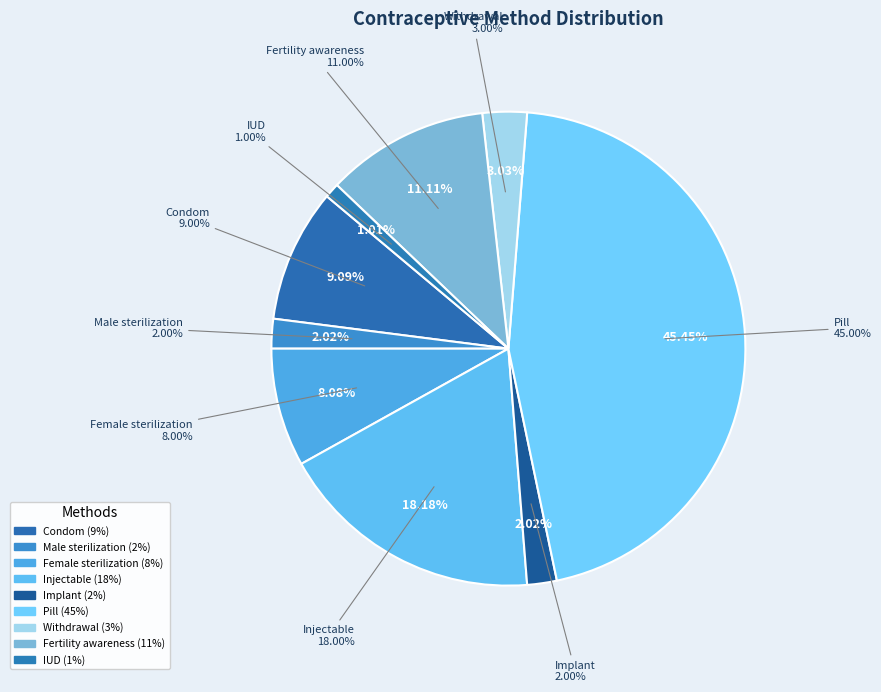

Count the number of slices in the pie.

9